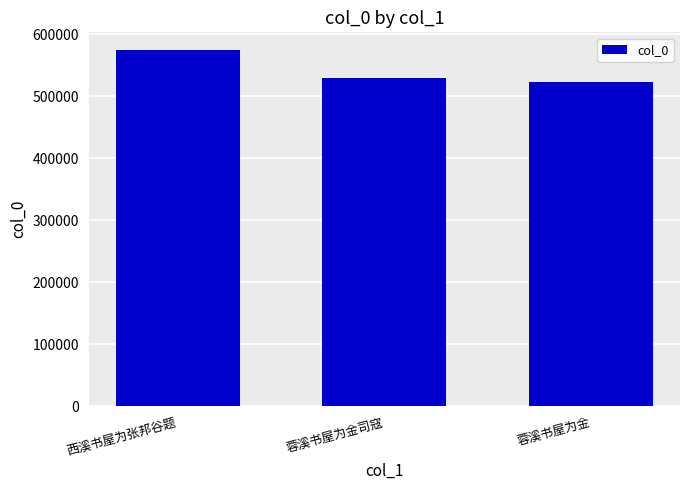

Where does the data first go above 528820?

西溪书屋为张邦谷题